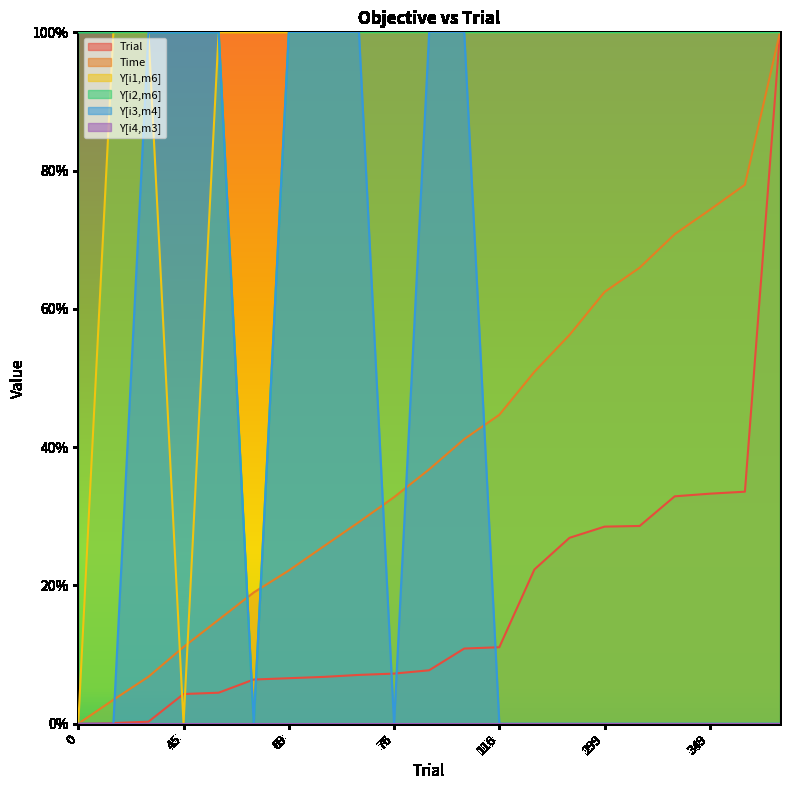

Between 1 and 71, which series saw the biggest shift?

Y[i3,m4]